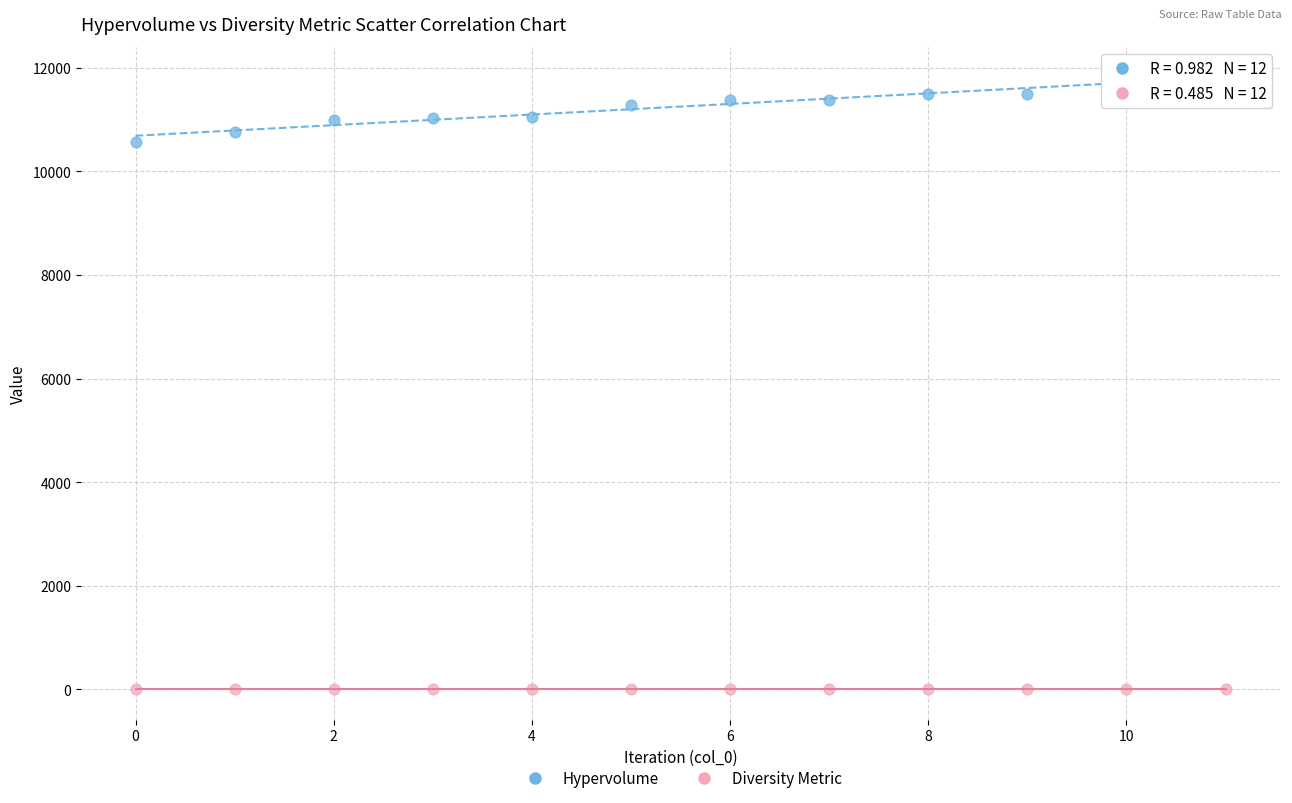

Across all series, what Y value is closest to 5903?

10578.2